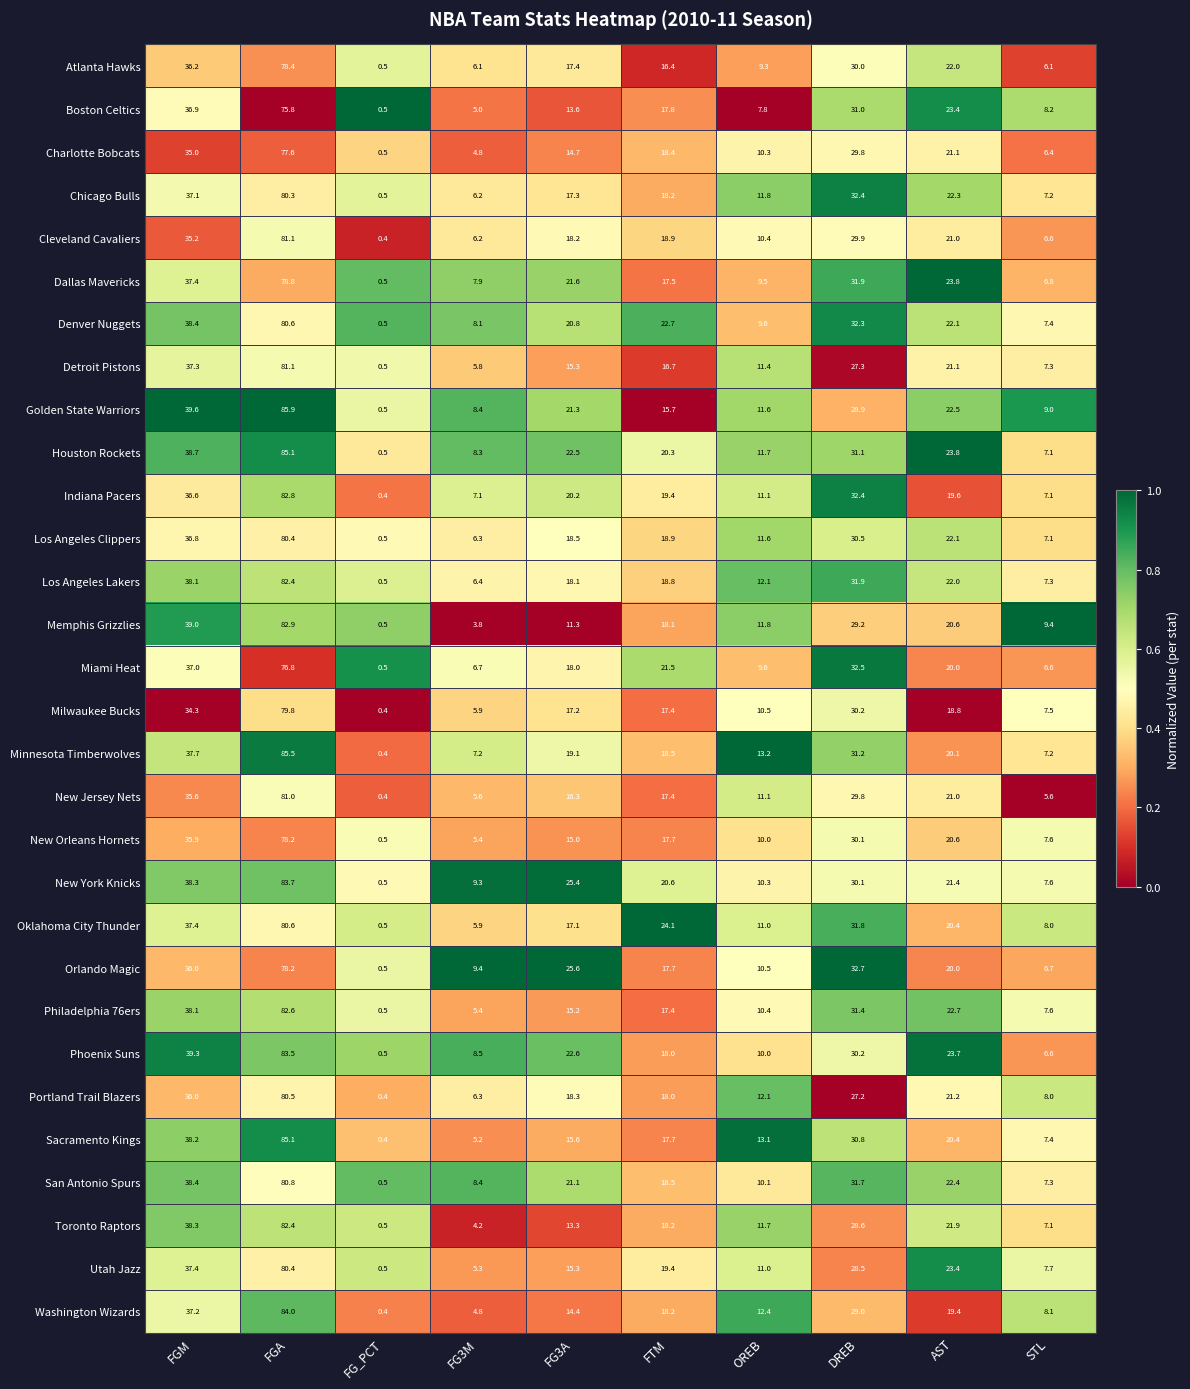

What is the sum of all Atlanta Hawks values?

222.4